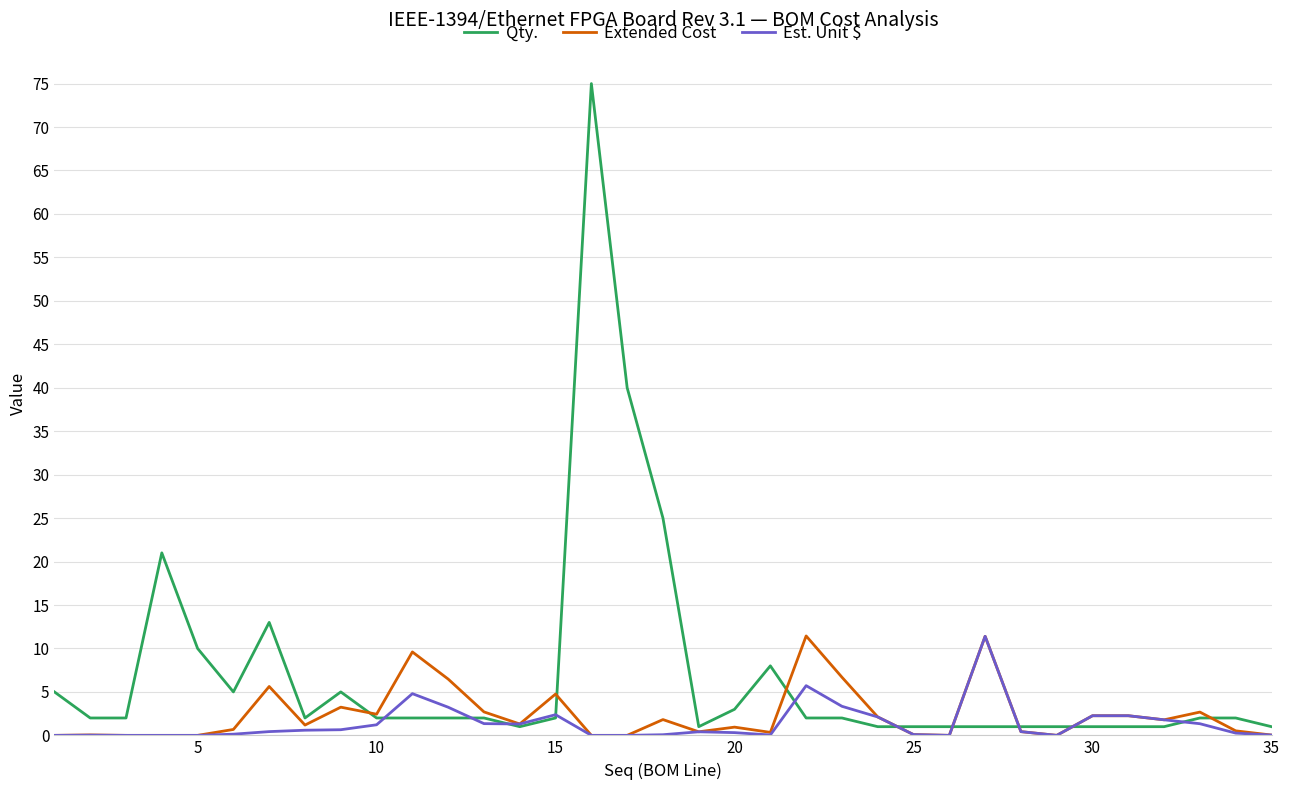

Which series has the largest total across all categories?

Qty.